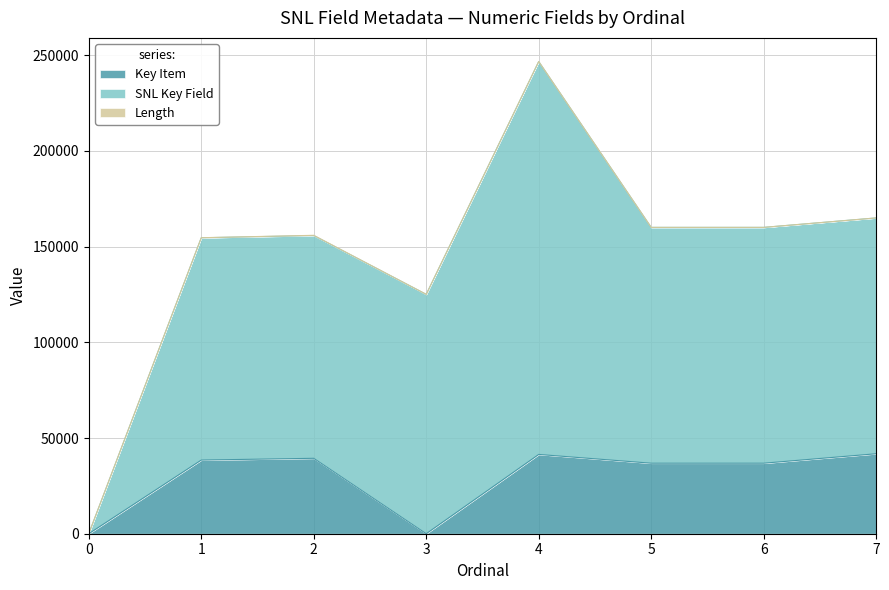

What is the value of the Key Item point at the 7th from the left?

36848